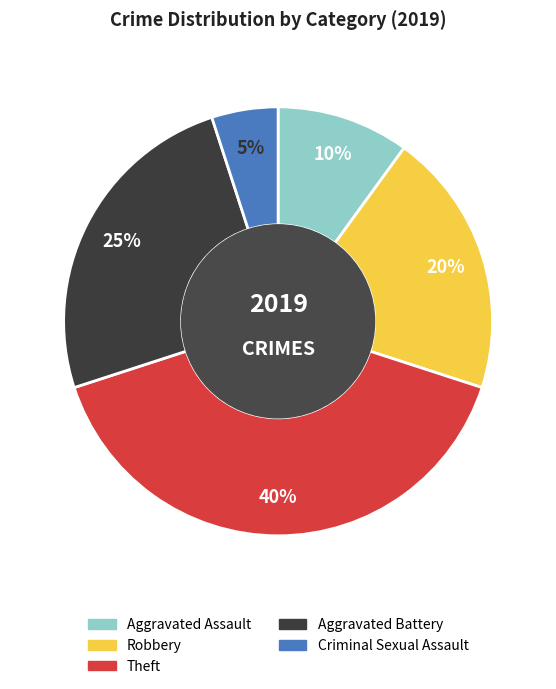

True or false: Theft accounts for 40% of the total.

True